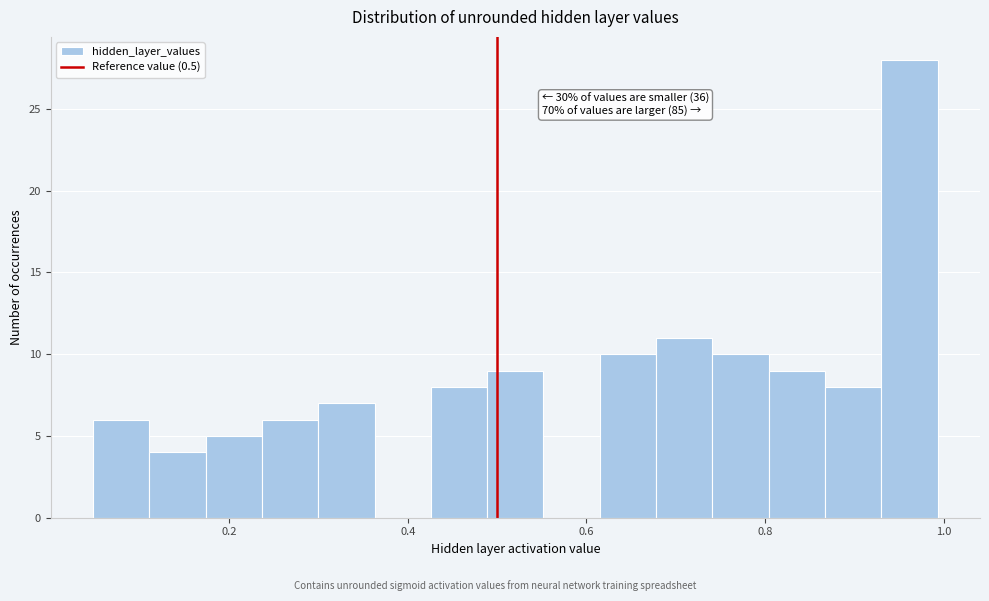

Around what value on the x-axis is the tallest bar? Give the approximate position of its centre, as read against the axis.

0.96